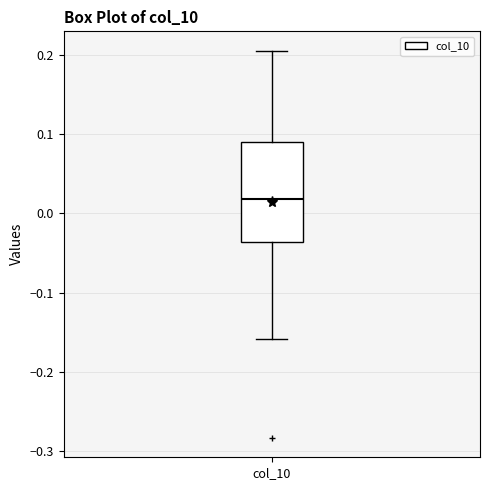

Read this box plot against the y-axis: the position of the median line, the range covered by the box, and the ends of both whiskers. The values are not printed on the chart, so give them approximately, as read against the axis.

median 0.02, box -0.04 to 0.09, whiskers -0.16 to 0.21